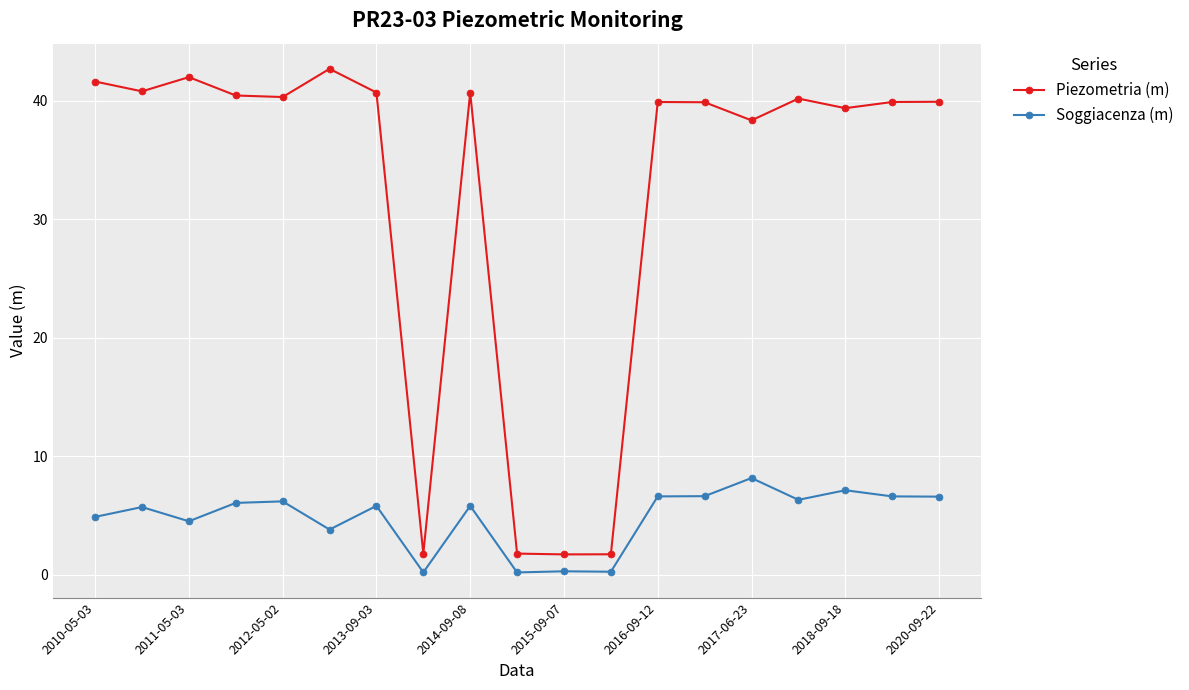

Which series has the widest spread of values?

Piezometria (m)